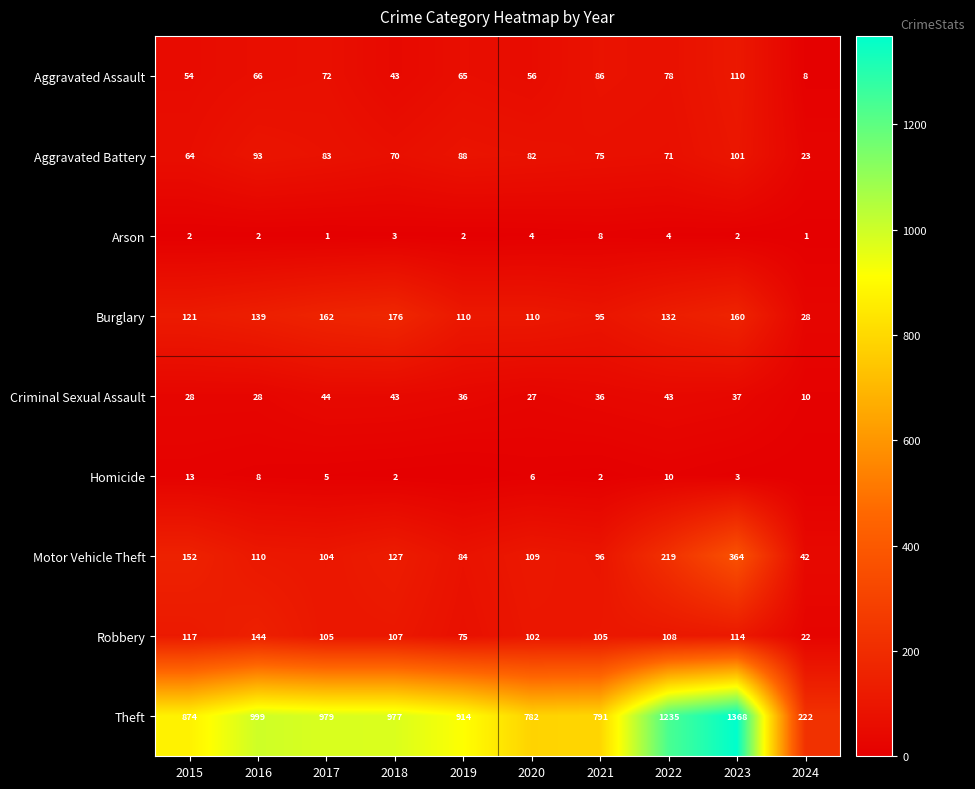

Is the value of Burglary at 2021 greater than the value of Criminal Sexual Assault at 2020?

Yes